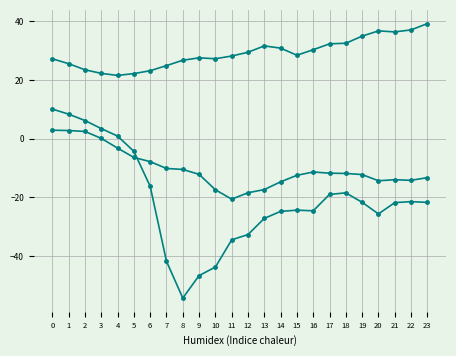

The ATT14 series shows -20.6 at 11. True or false?

True